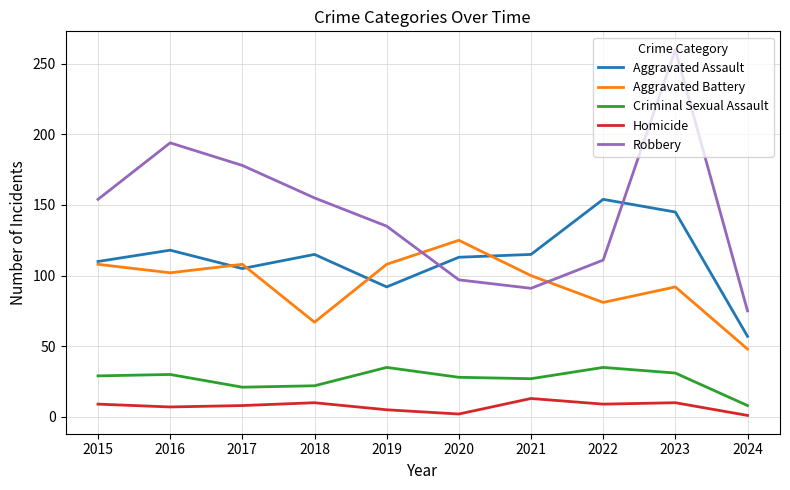

True or false: Aggravated Assault has a value of 28 at 2016.

False